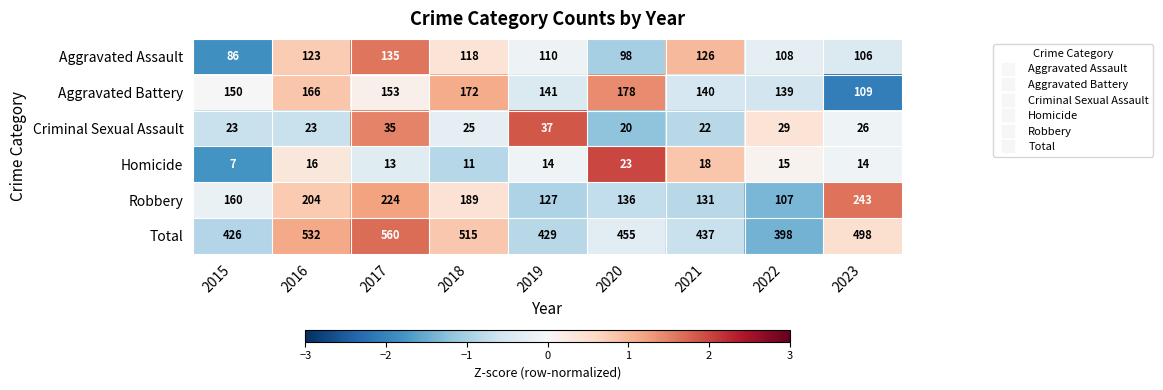

The value of Aggravated Battery at 2019 is 34. True or false?

False